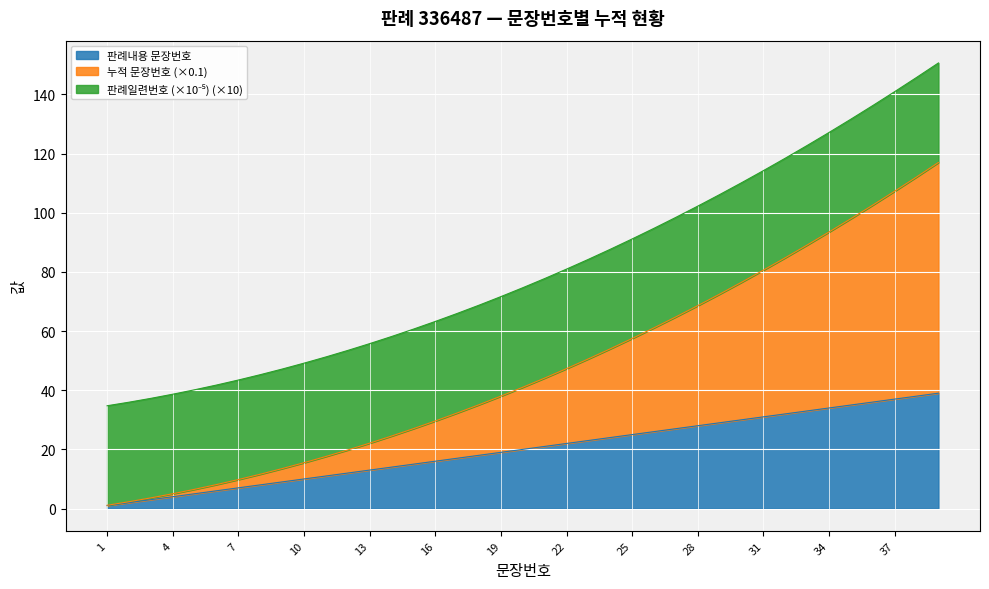

What is the value of the 누적 문장번호 point at the 33rd from the left?

89.1